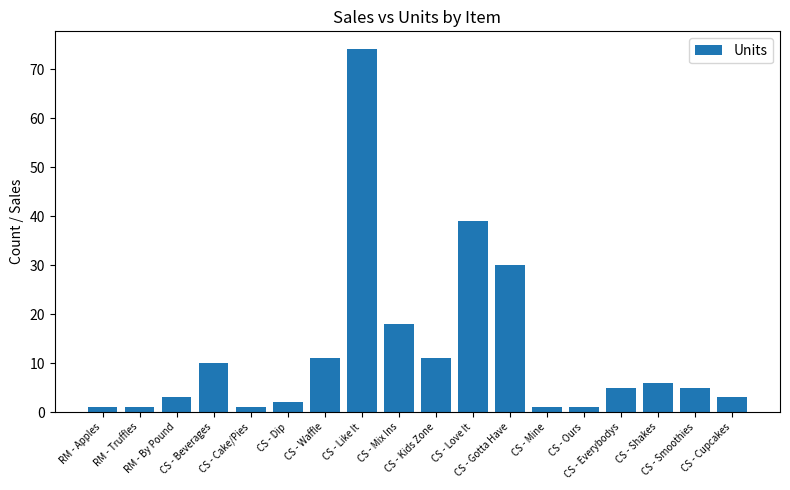

Where does the data first go above 5?

CS - Beverages